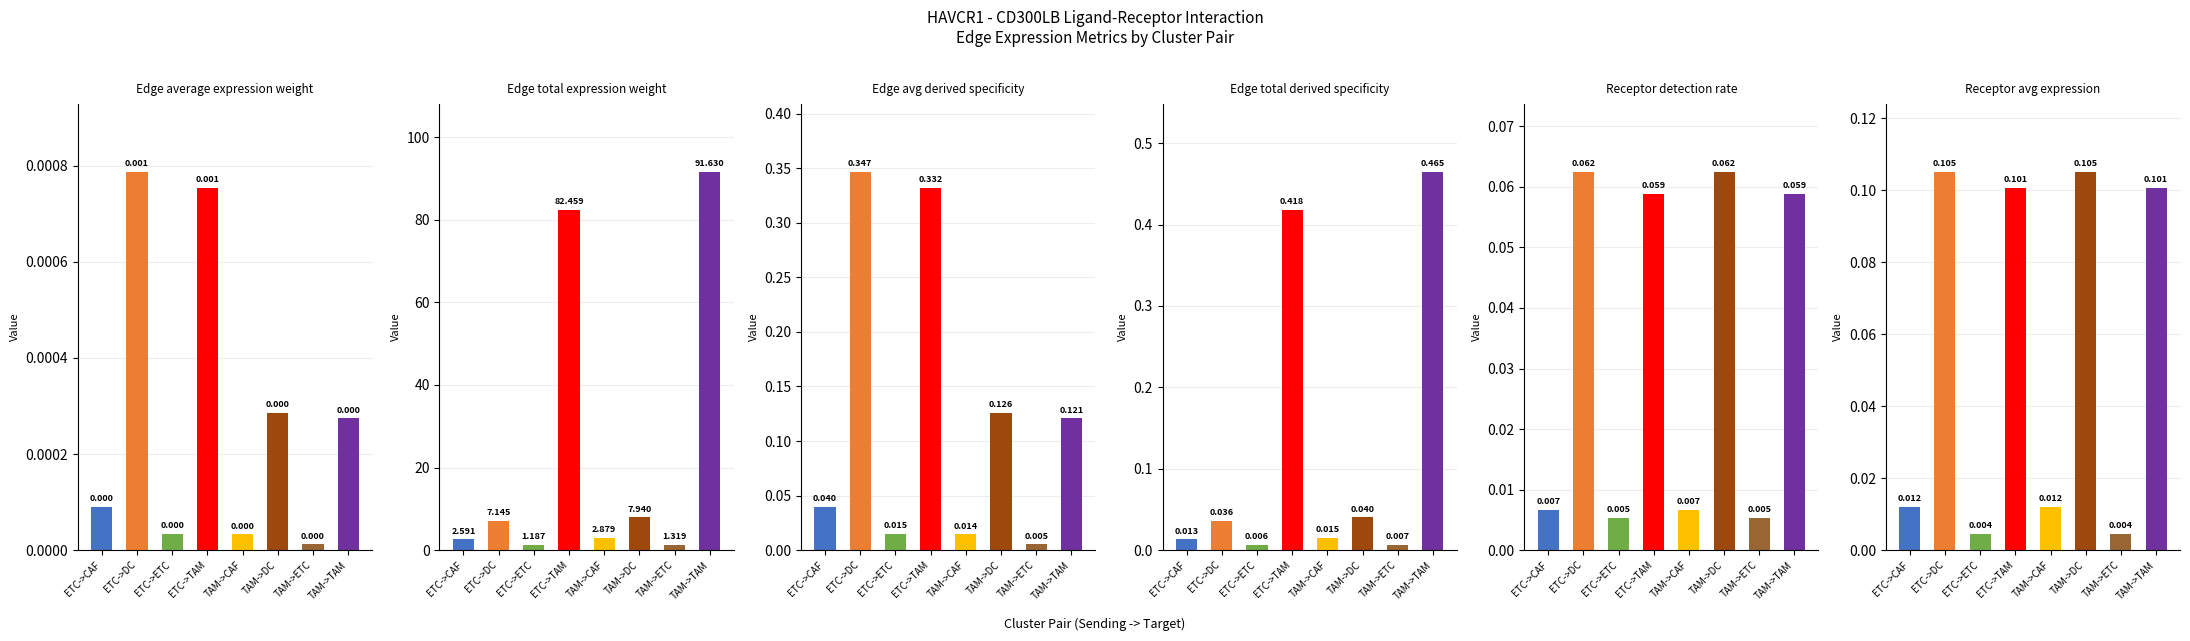

List the labels in order of Edge total derived specificity value, smallest first.

ETC->ETC, TAM->ETC, ETC->CAF, TAM->CAF, ETC->DC, TAM->DC, ETC->TAM, TAM->TAM